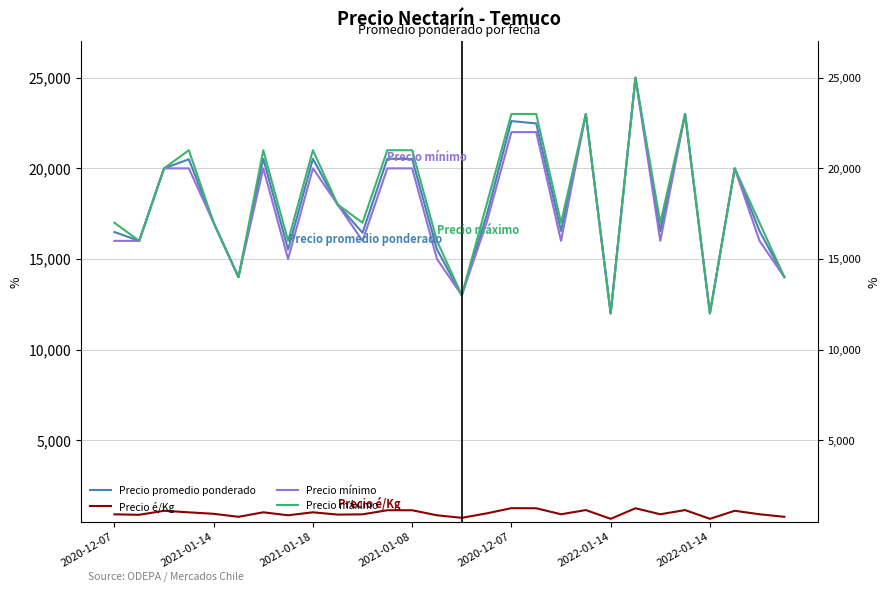

True or false: Precio mínimo and Precio é/Kg intersect in this chart.

False